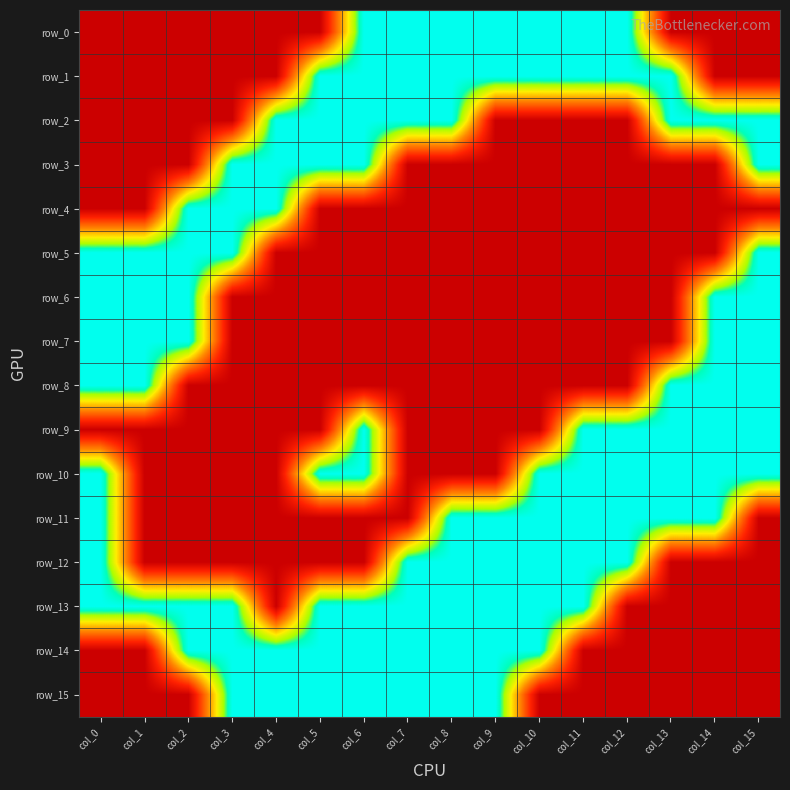

Which label corresponds to the smallest value in the chart?

col_0